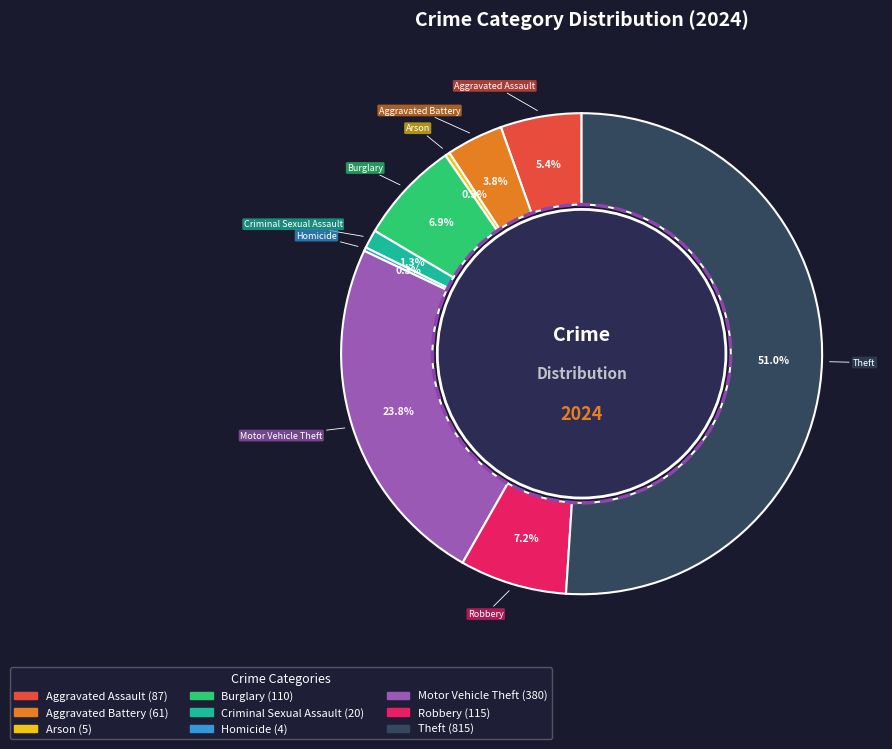

What percentage do Theft and Motor Vehicle Theft together represent?

74.8%